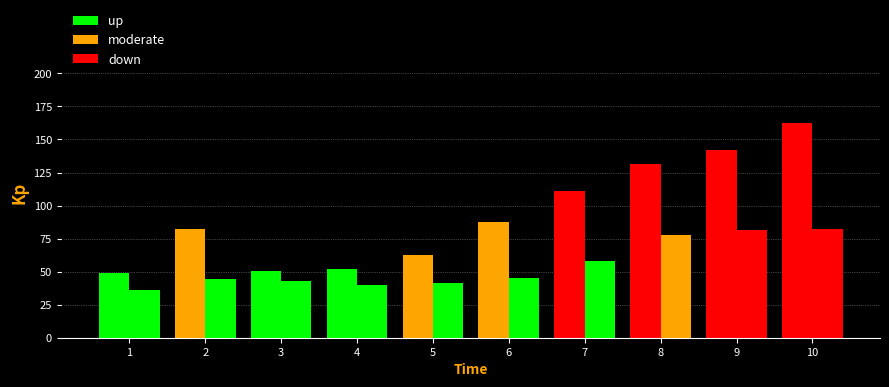

At how many categories does at least one series exceed 99?

4